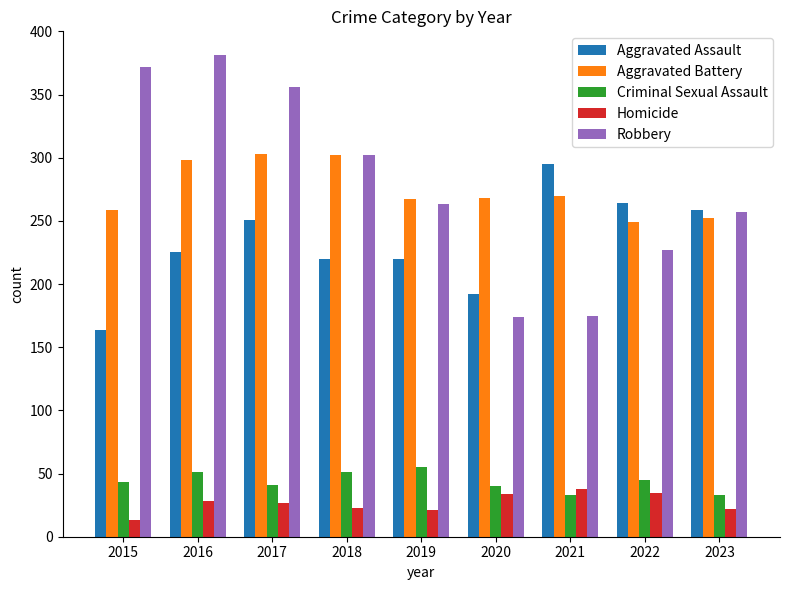

At how many categories does at least one series exceed 274?

5